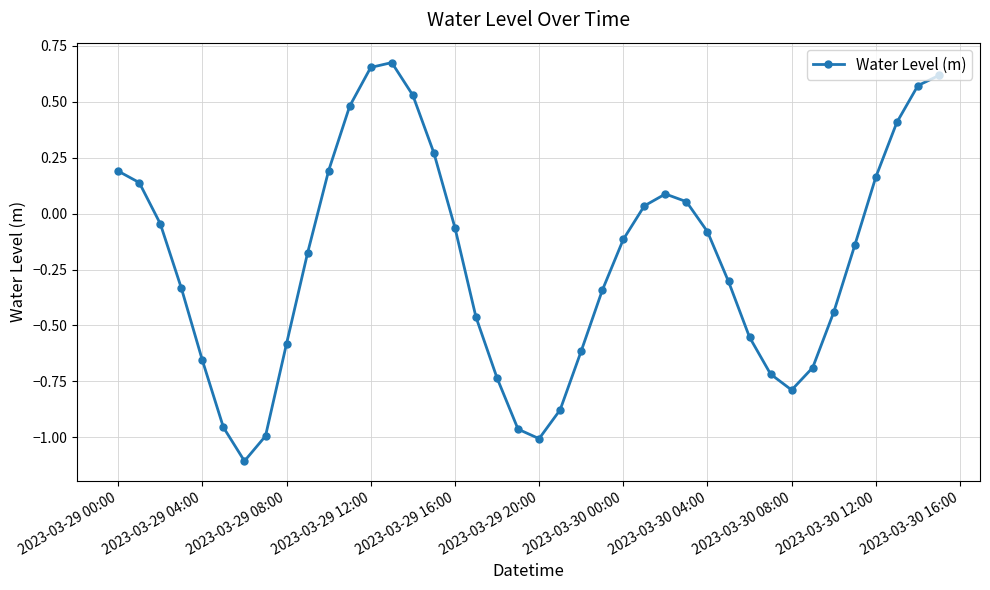

What is the sum of all values?

-8.7